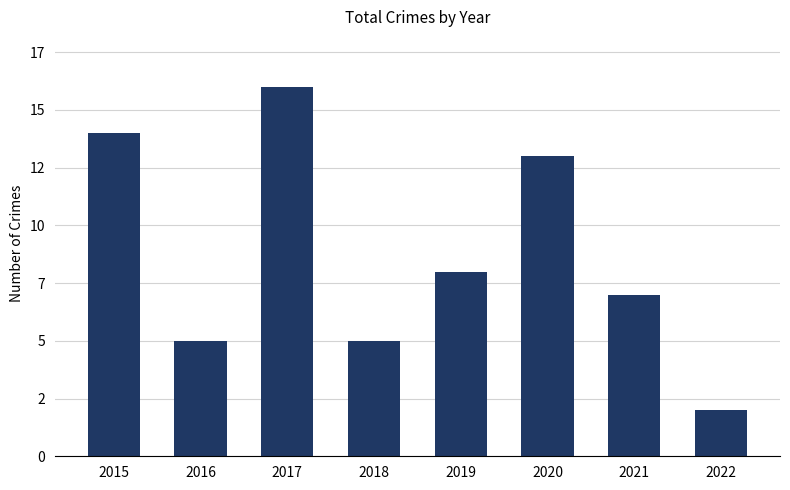

True or false: the data shows 4 at 2019.

False